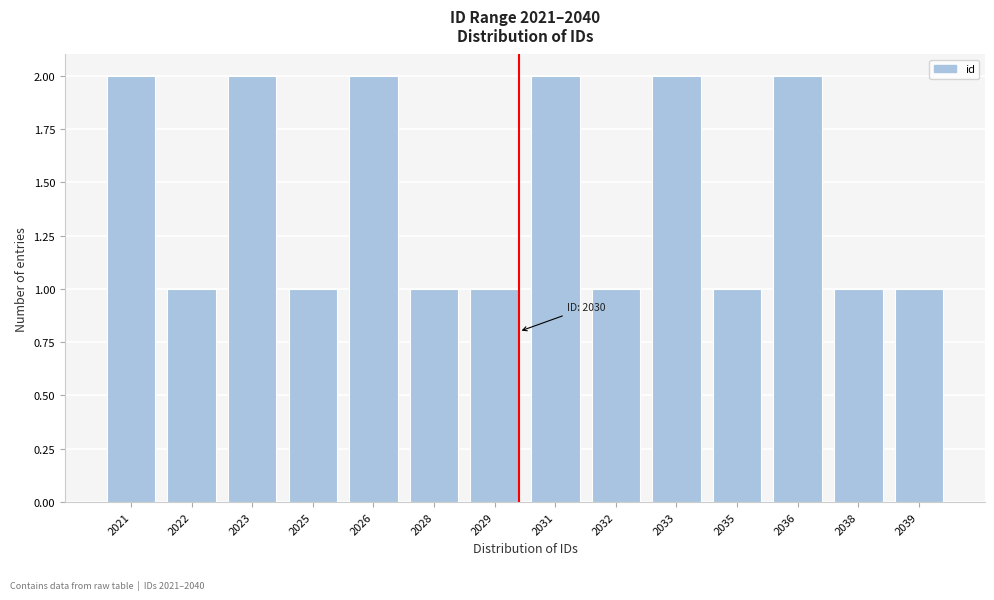

Reading right to left, list all the values displayed in this chart.

1	1	2	1	2	1	2	1	1	2	1	2	1	2